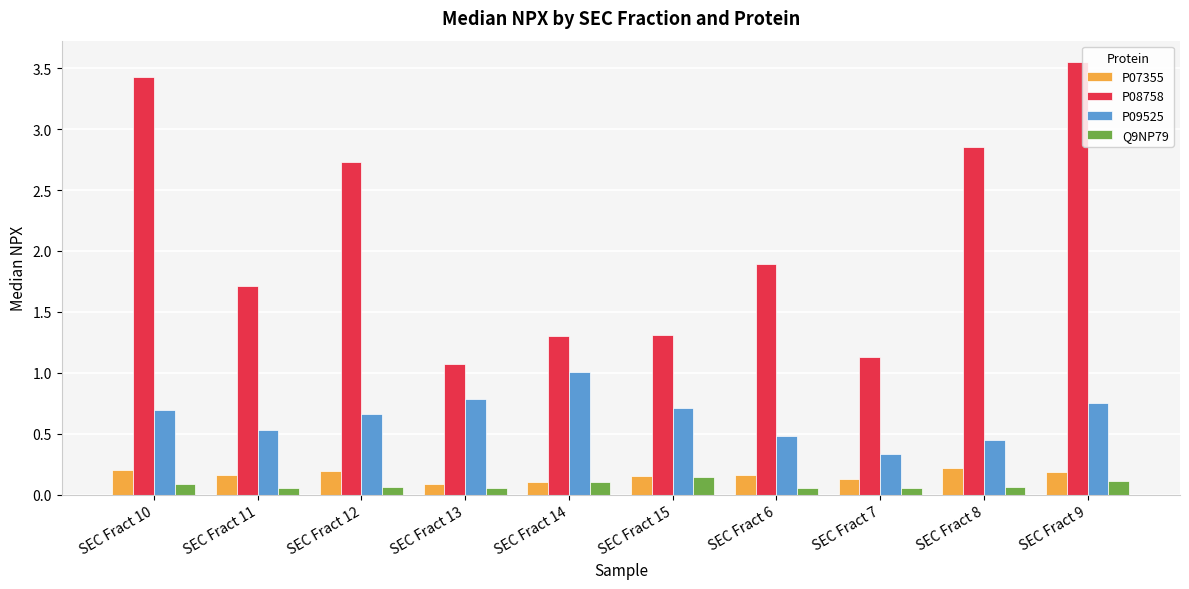

Which category has the highest value in the P09525 series?

SEC Fract 14